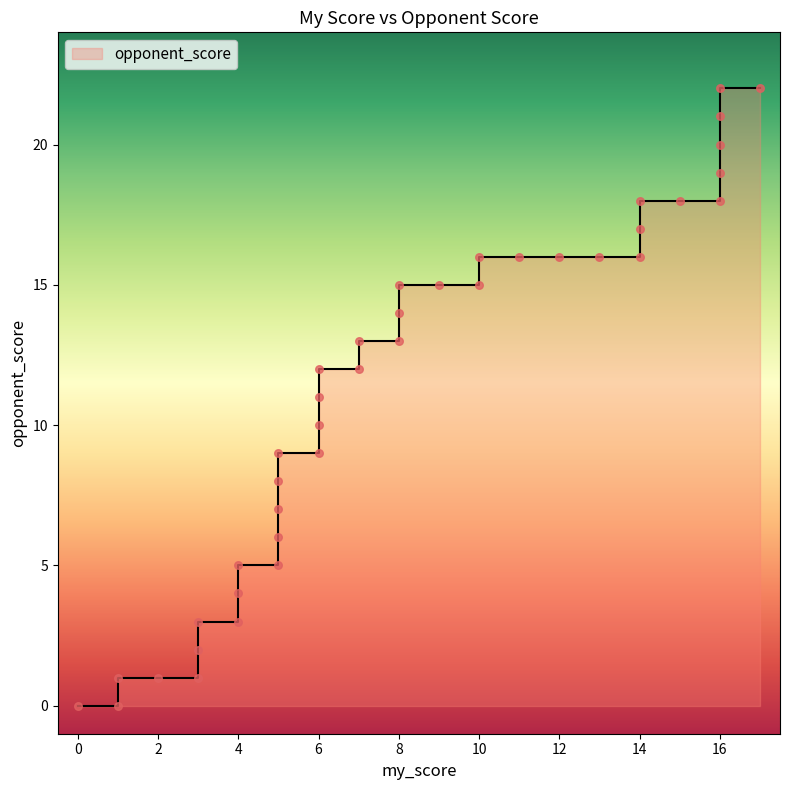

Which has a higher value, 6 or 8?

8